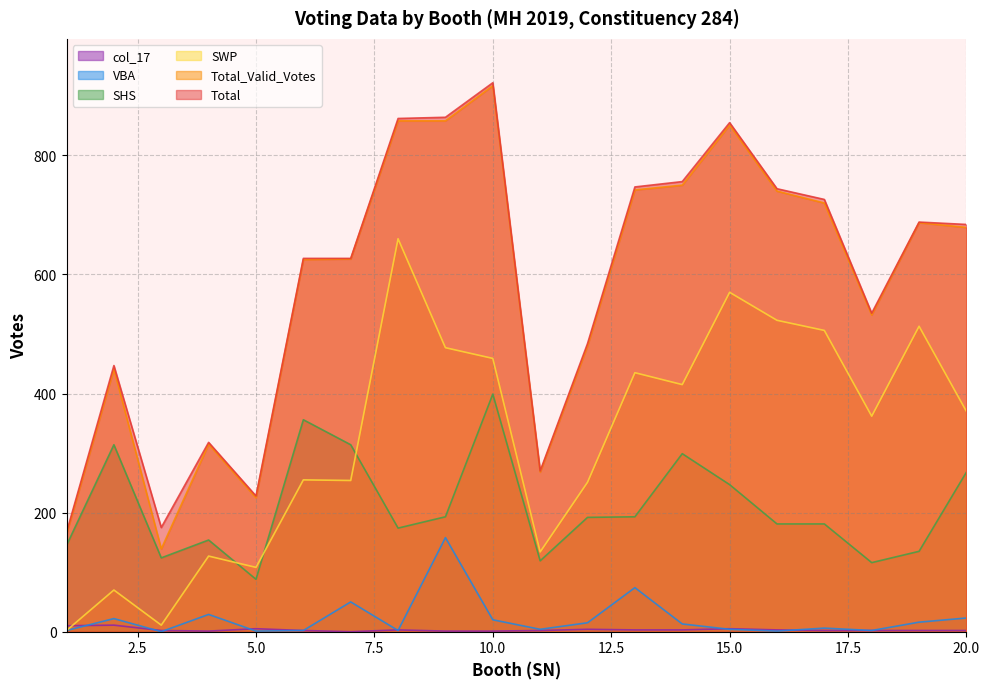

Which series changed the most between 11 and 12?

Total